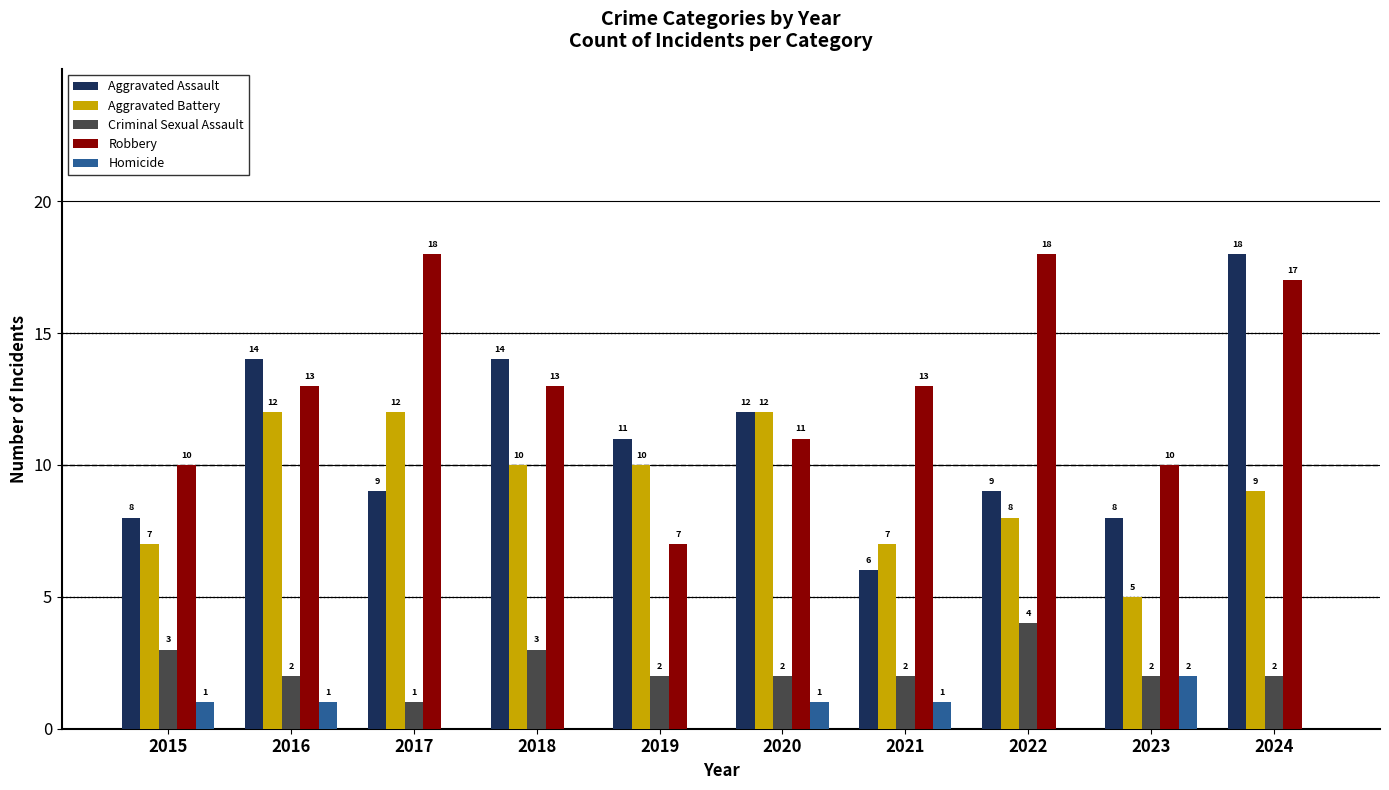

How many series are shown in this chart?

5